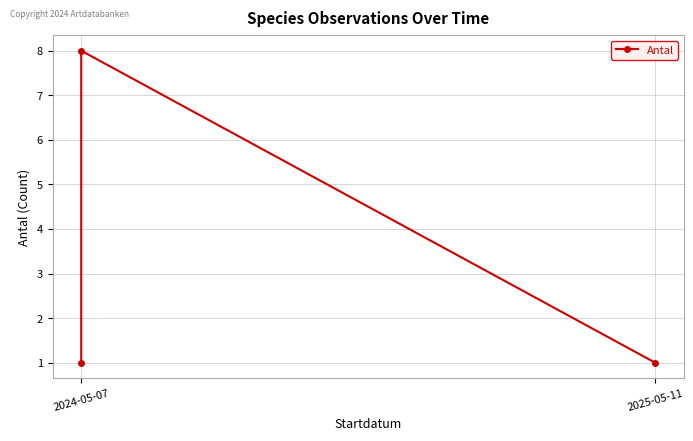

What is the sum of the values at 2024-05-07 and 2025-05-11?

9